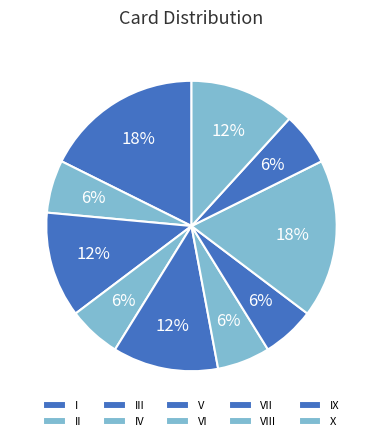

Is it true that IV is 6% of the pie?

True